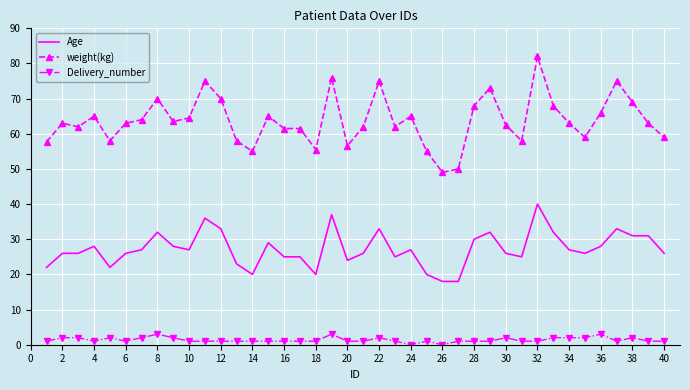

What is the maximum value shown in the chart?

82.0